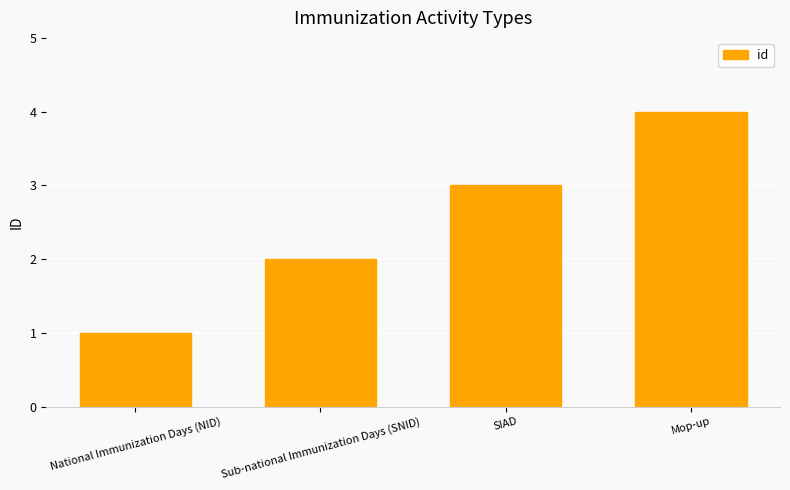

What is the change in value from Sub-national Immunization Days (SNID) to SIAD?

+1